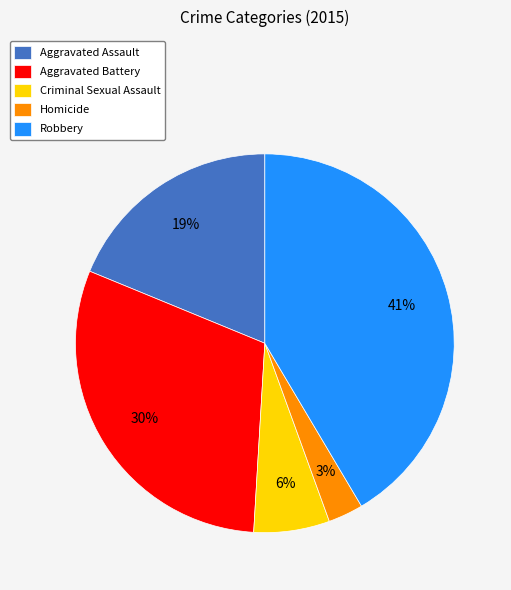

The Homicide slice represents 3% of the pie. True or false?

True